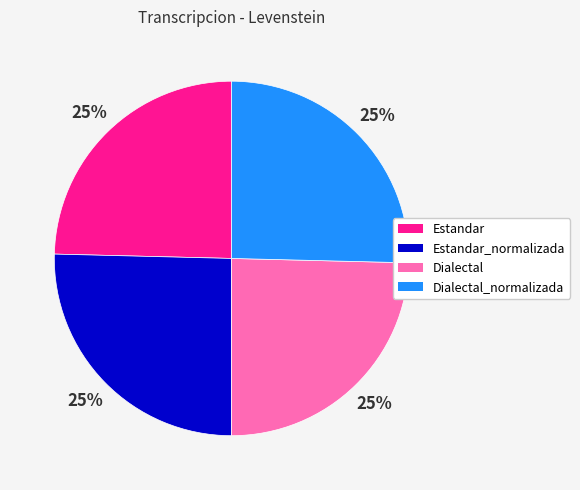

Count the number of slices in the pie.

4